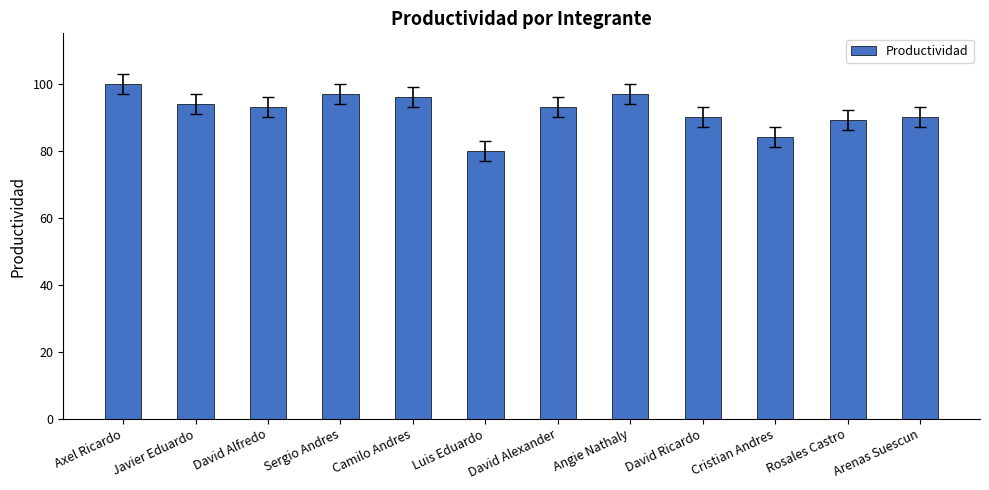

How many data points does each series have?

12